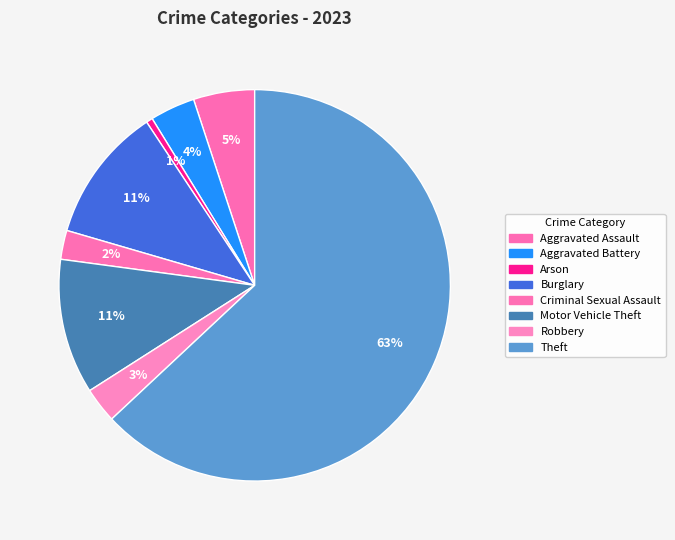

How many segments does this pie chart have?

8